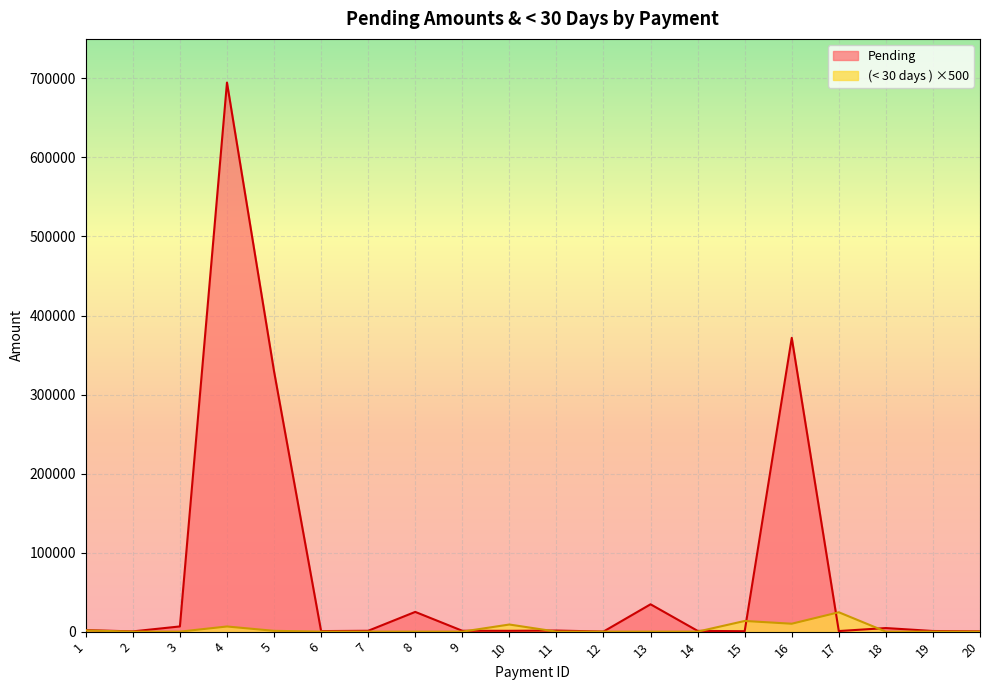

List the series in order of their peak value, lowest first.

(< 30 days ) ×500, Pending